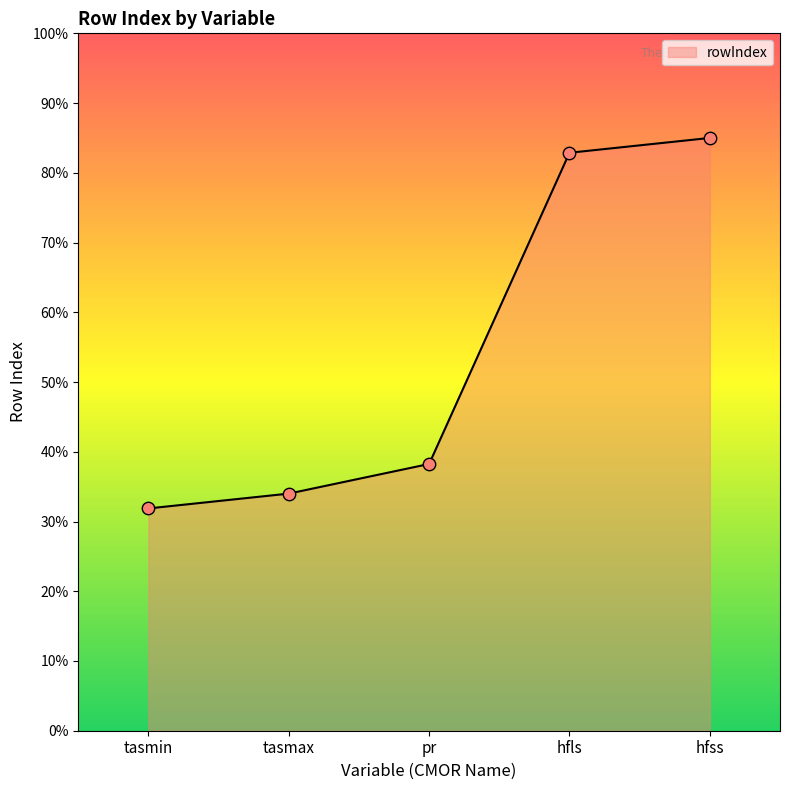

Approximately how many times larger is the value at hfls compared to hfss?

1.0